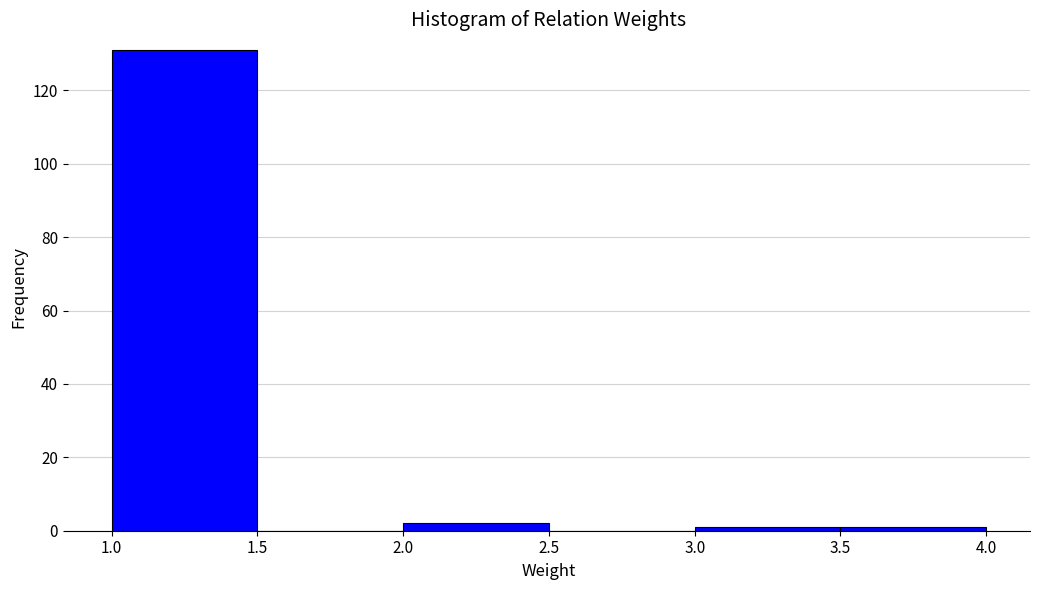

What is the height of the bar covering 1.0 to 1.5 on the x-axis? The values are not printed on the chart, so give them approximately, as read against the axis.

132